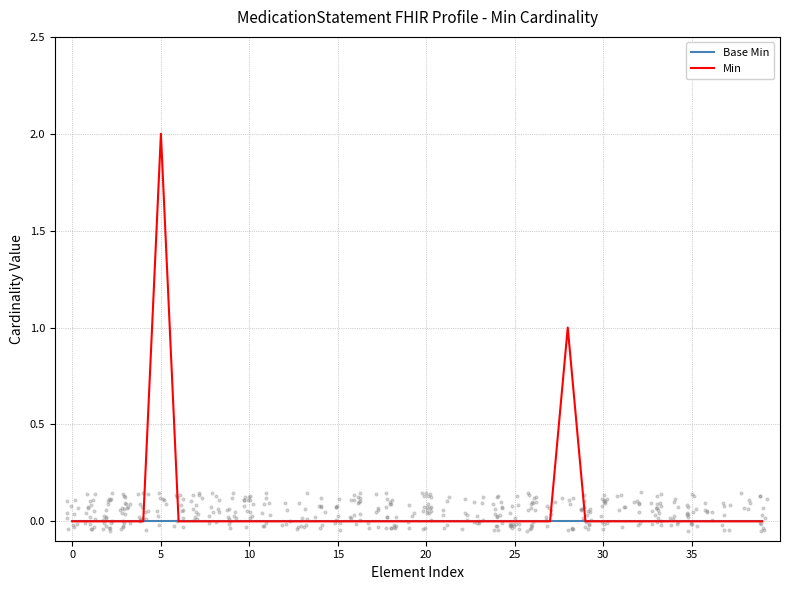

Which series reaches the maximum Y coordinate?

Min